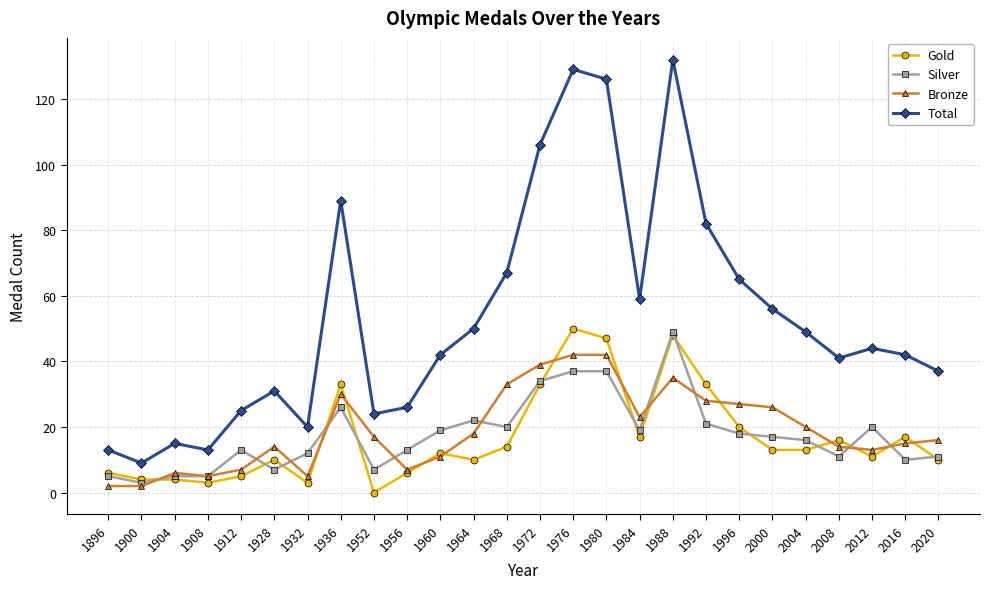

True or false: Total has more than 1 points higher than both neighbors.

True